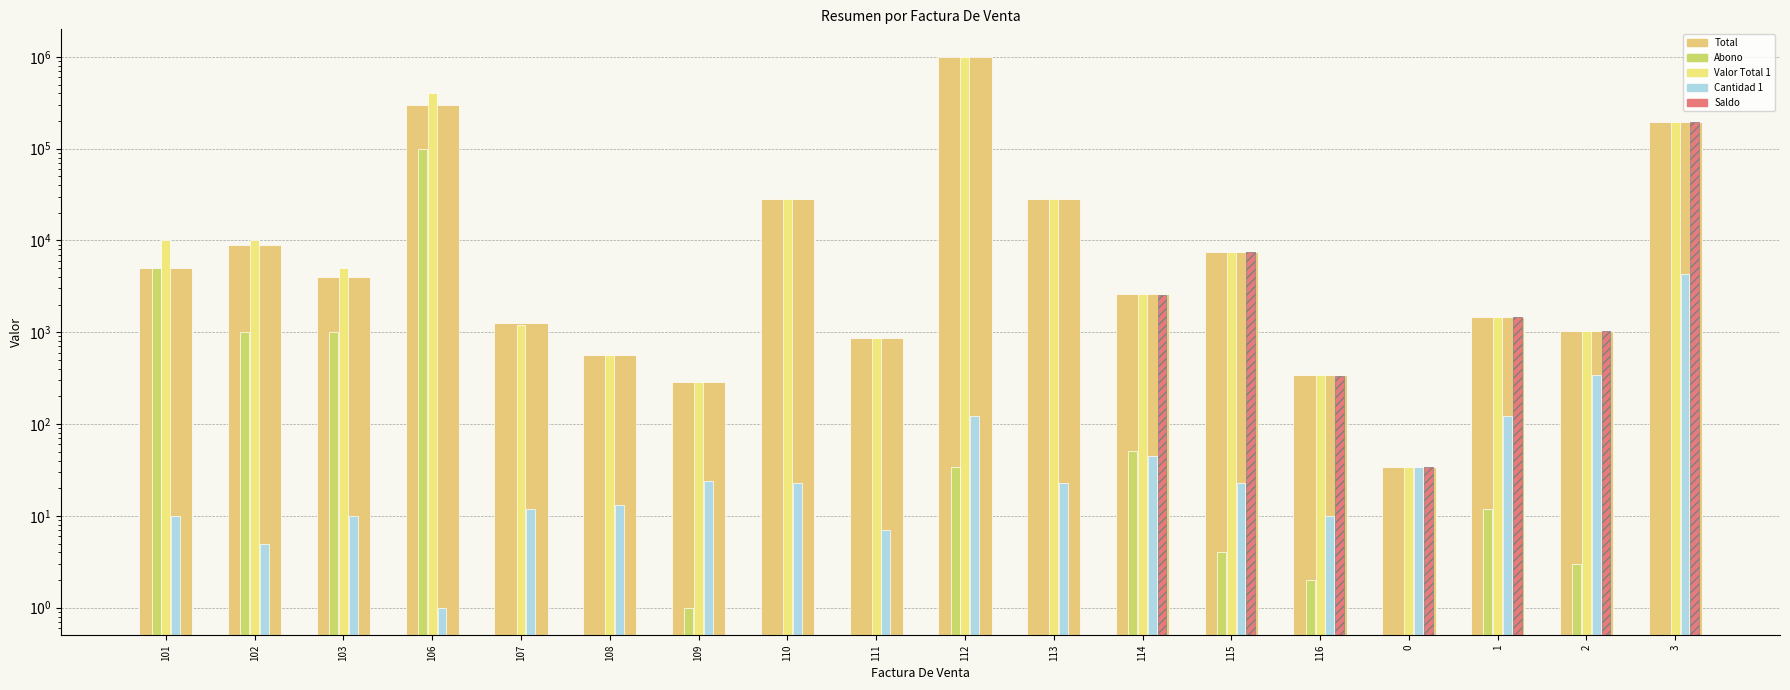

What is the maximum value shown in the chart?

1000000